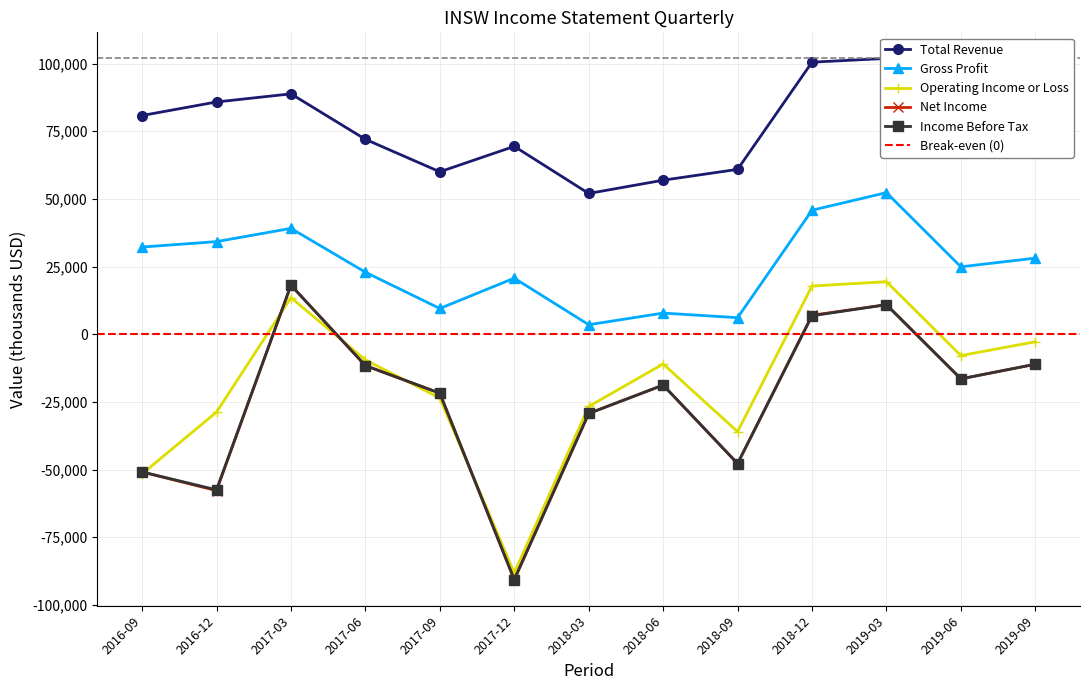

At which label does Net Income first exceed -18800?

2017-03